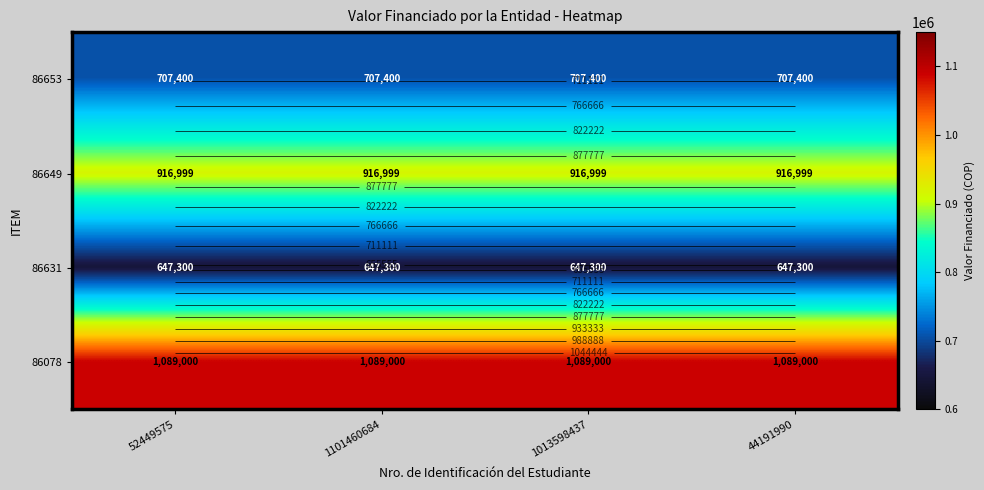

The value of 86653 at 52449575 is 462533. True or false?

False